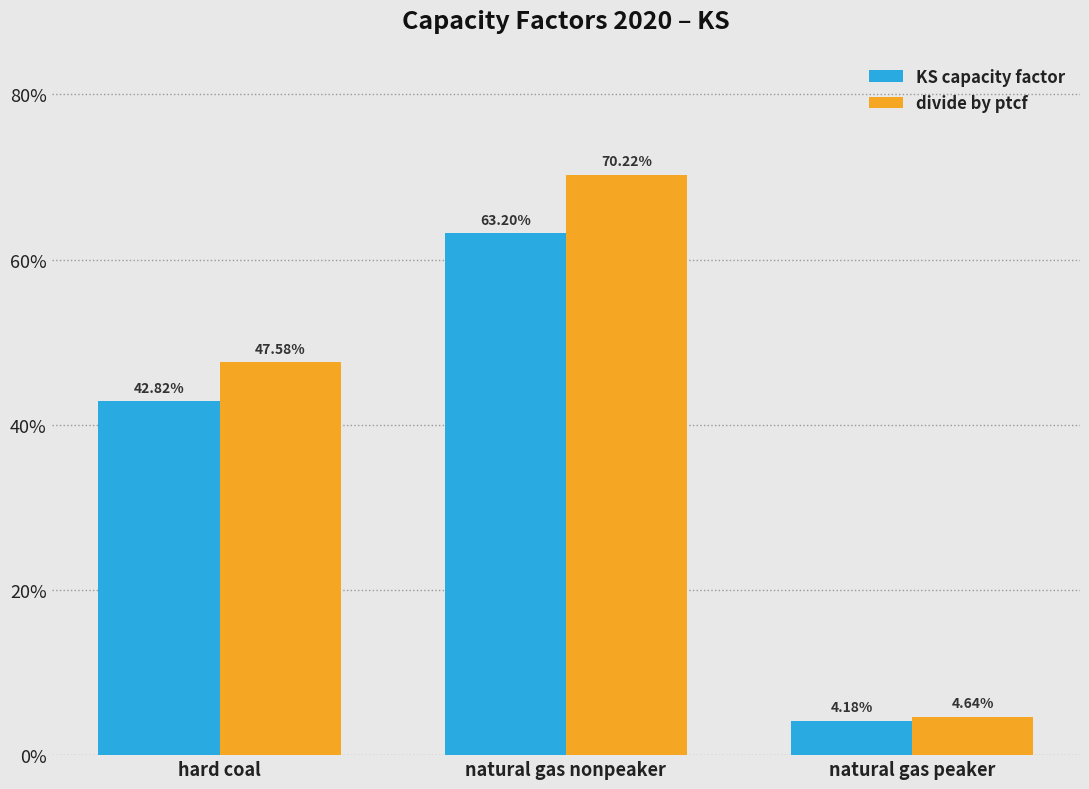

What are all the series names shown in the legend?

KS capacity factor, divide by ptcf